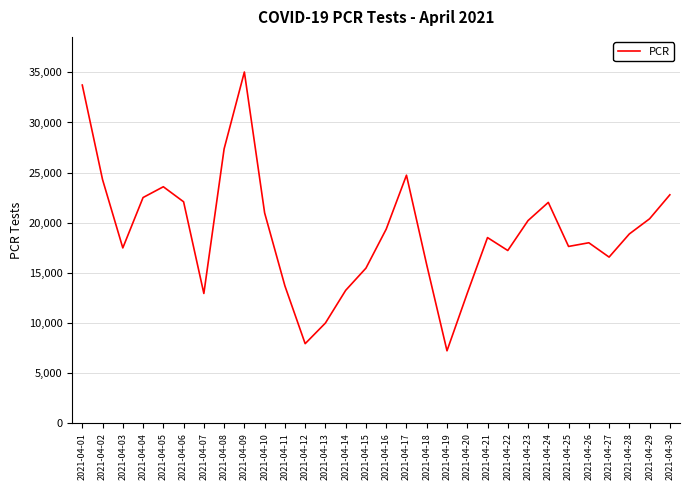

Is it true that the value at 2021-04-14 is 5205?

False